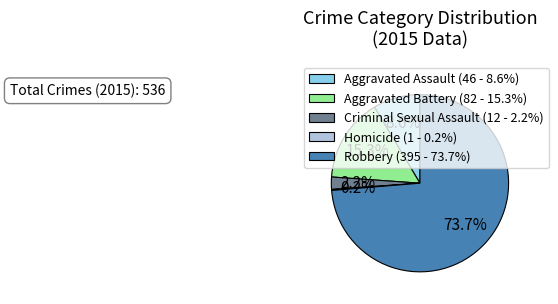

Combined, do Robbery (395 - 73.7%) and Aggravated Battery (82 - 15.3%) account for over 50%?

Yes